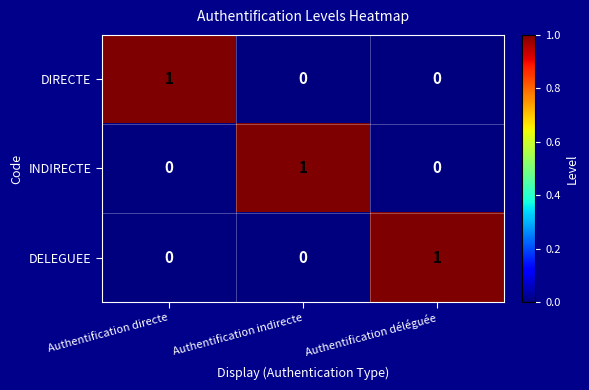

Reading right to left, extract all data points from this chart.

DIRECTE: 0	0	1
INDIRECTE: 0	1	0
DELEGUEE: 1	0	0